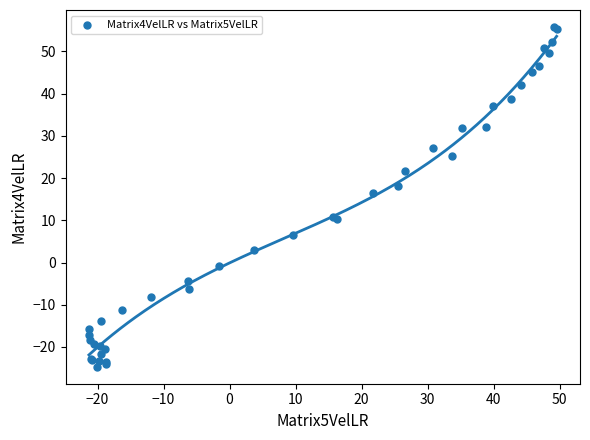

What Y value in the scatter plot is closest to 15?

16.4